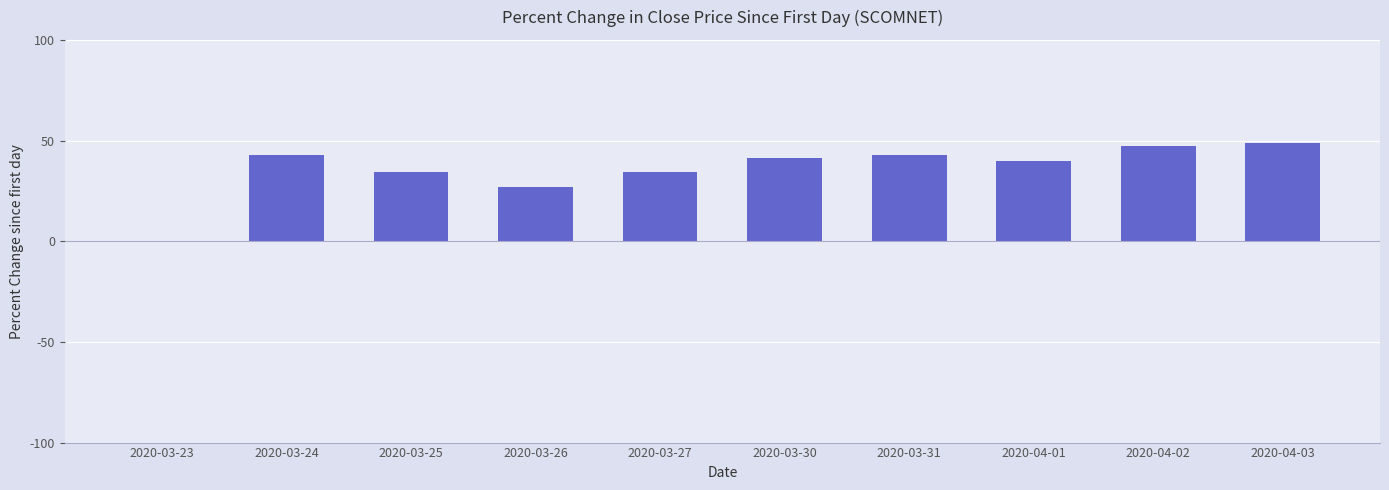

What is the average value?

35.9